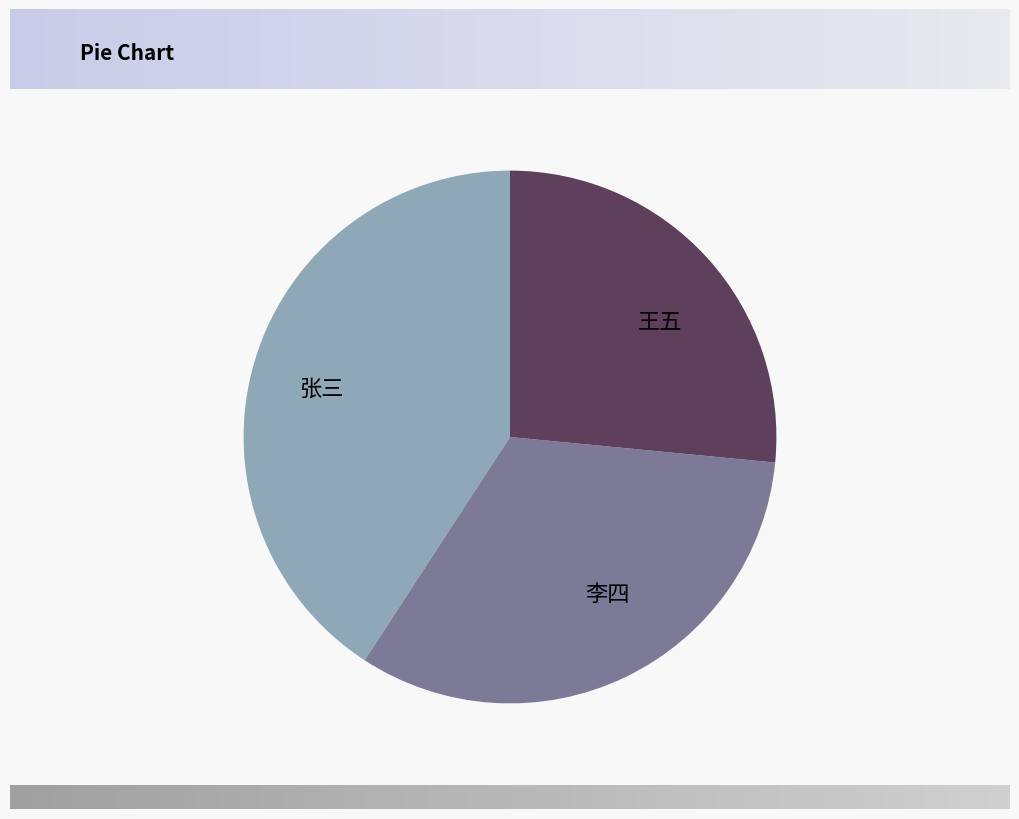

True or false: 张三 accounts for 32% of the total.

False